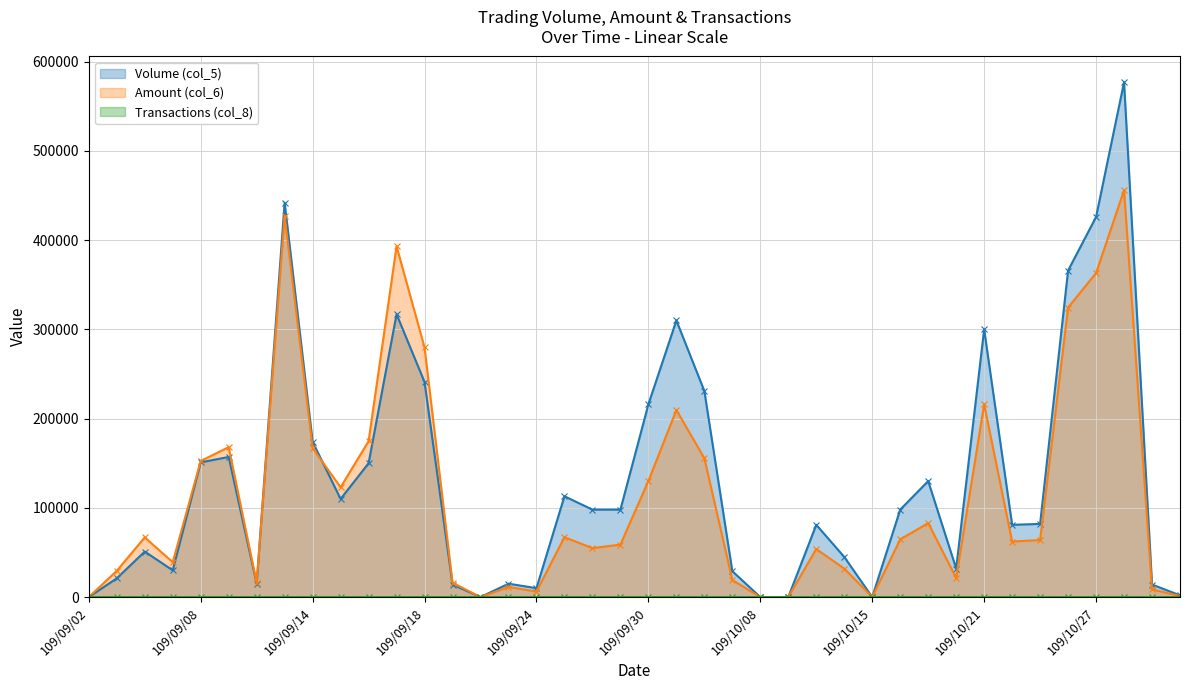

Which series changed the most between 109/09/25 and 109/10/06?

Volume (col_5)